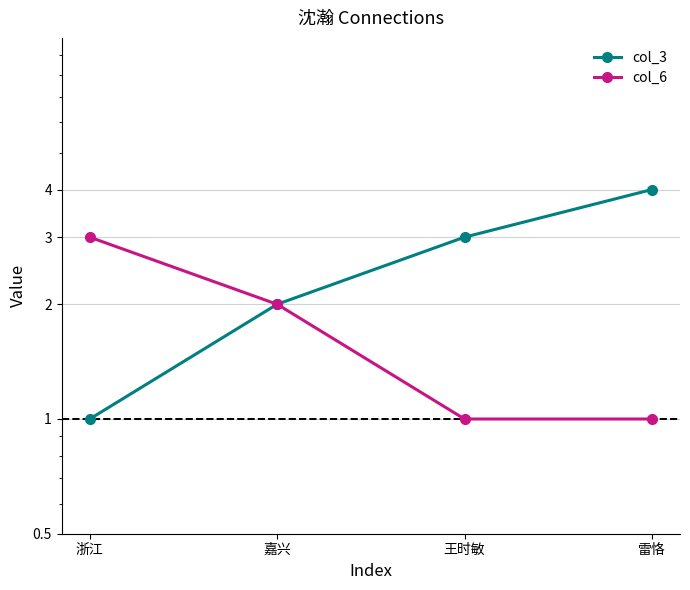

How many lines are shown in the chart?

2